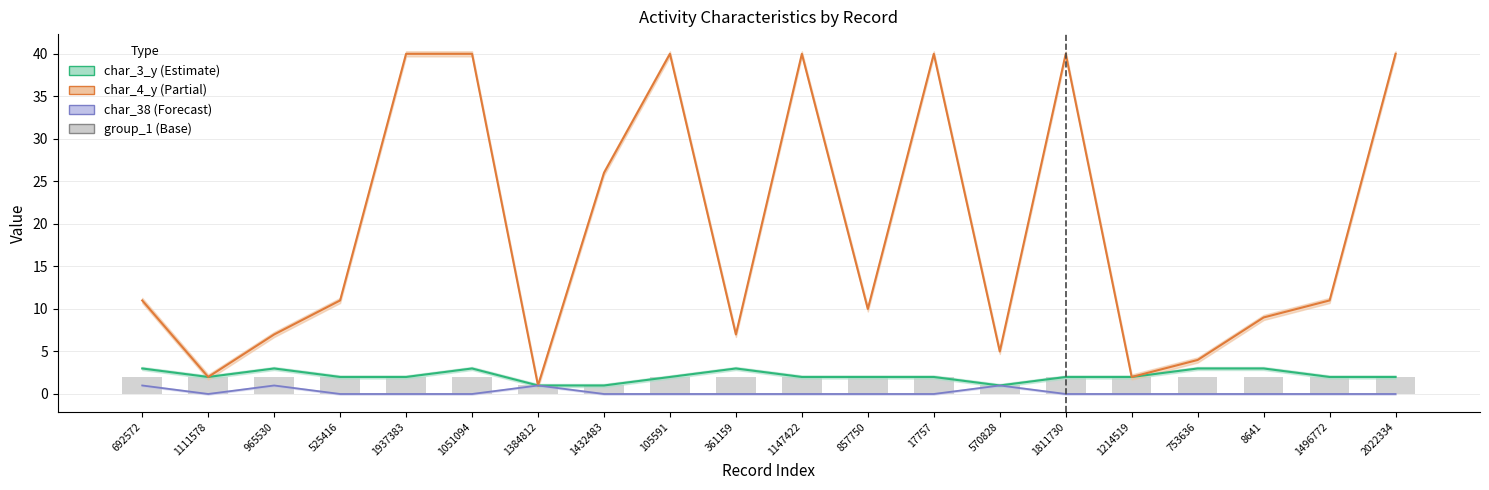

The value at 17757 is 2. True or false?

True